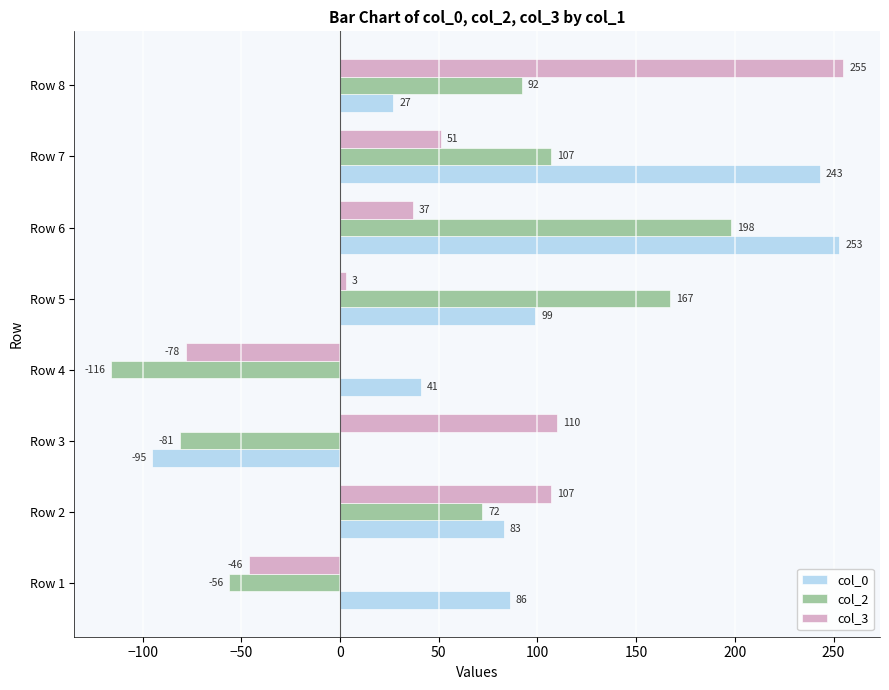

What is the average value of the col_3 series?

55